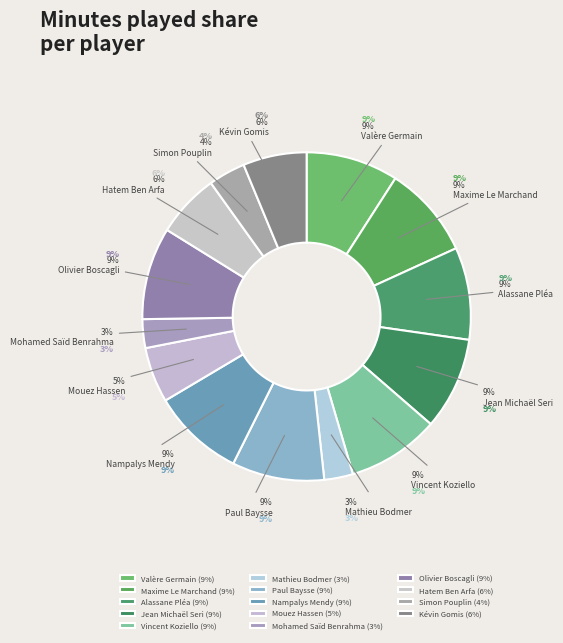

Is Mohamed Saïd Benrahma the majority of the pie?

No